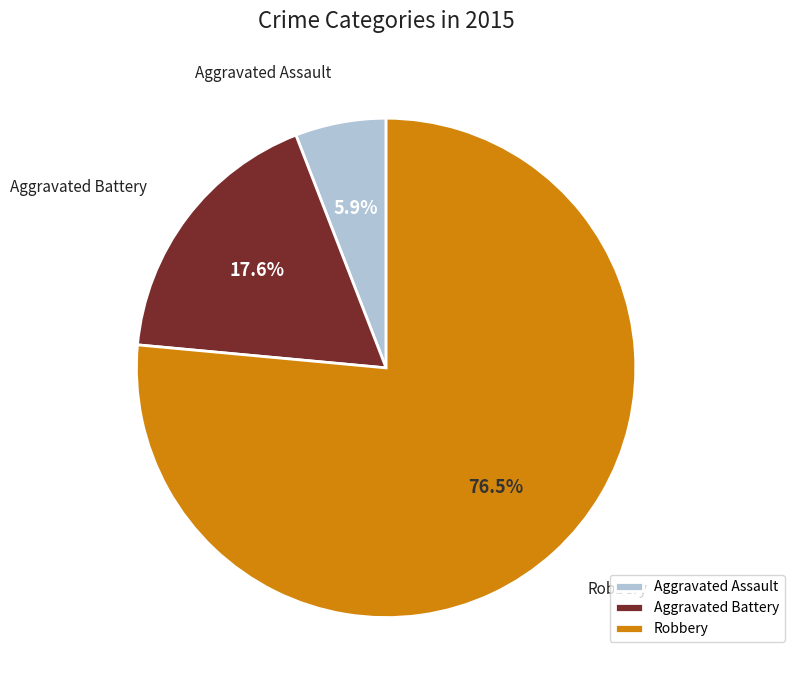

To the nearest percent, what portion does Aggravated Assault represent?

6%